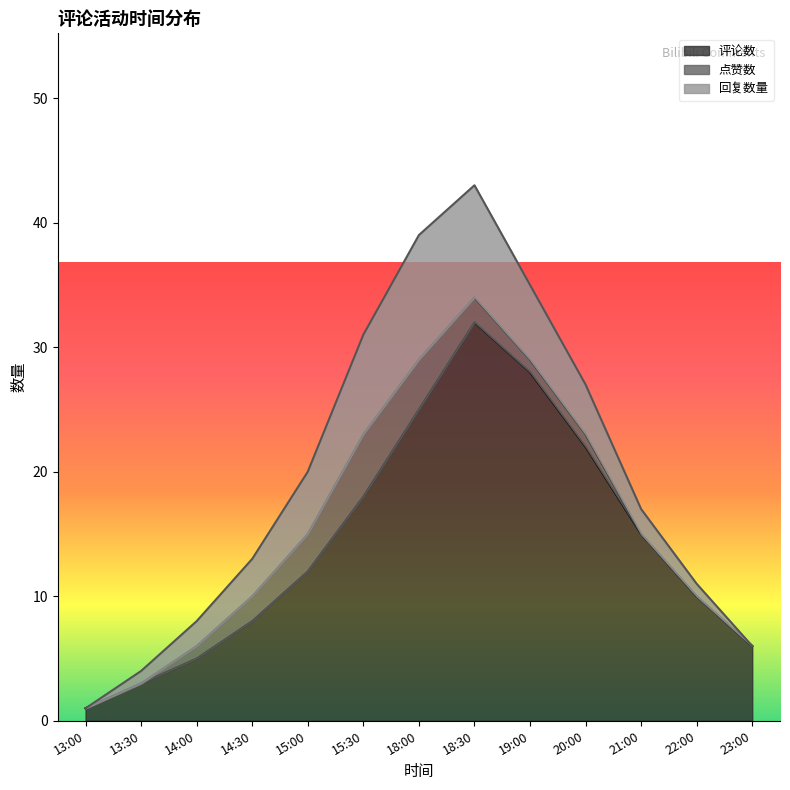

List the series in order of their peak value, lowest first.

点赞数, 回复数量, 评论数